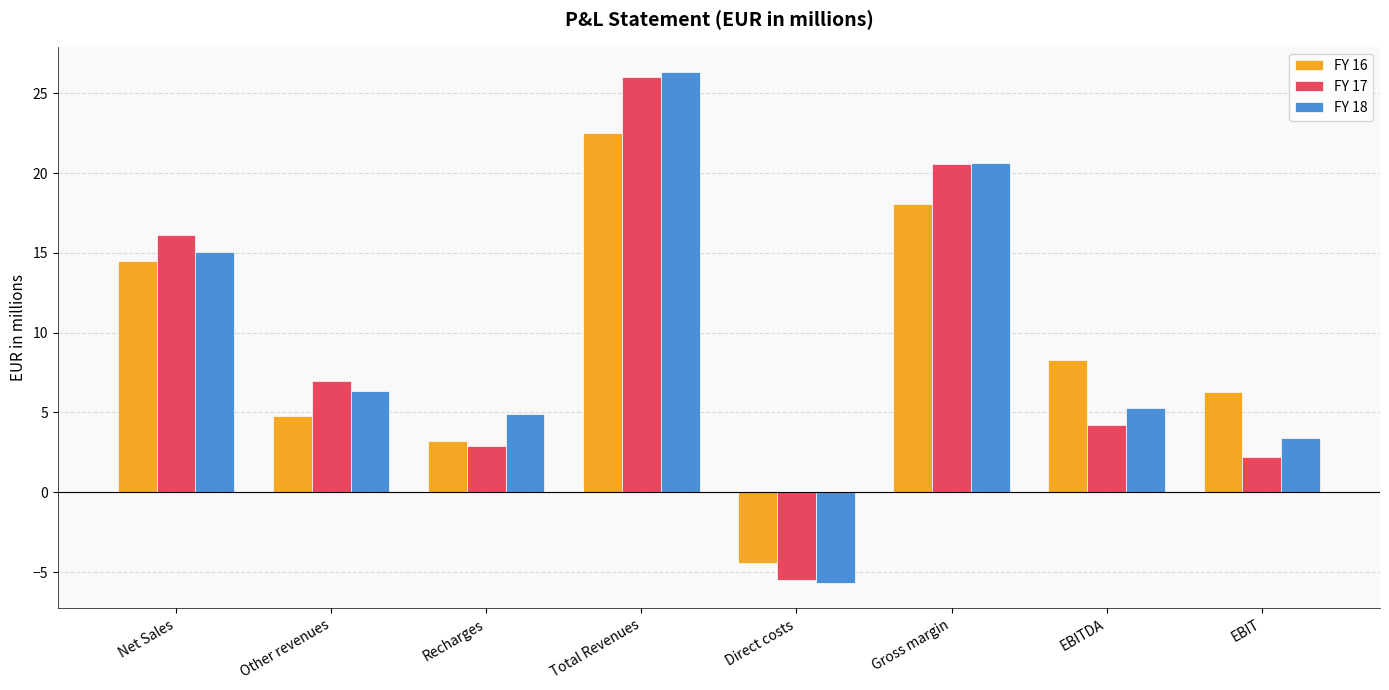

What is the difference between the highest and lowest values at Recharges?

2.0